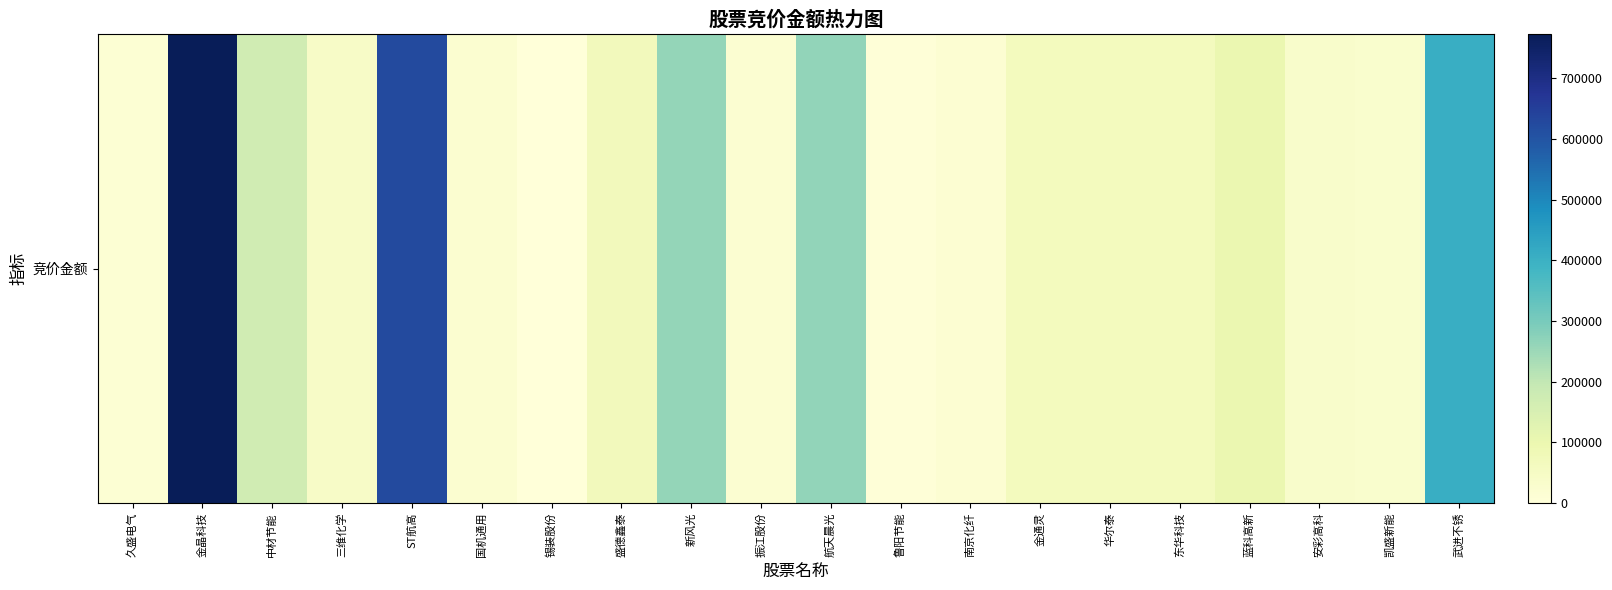

Which has a higher value, 盛德鑫泰 or 三维化学?

盛德鑫泰